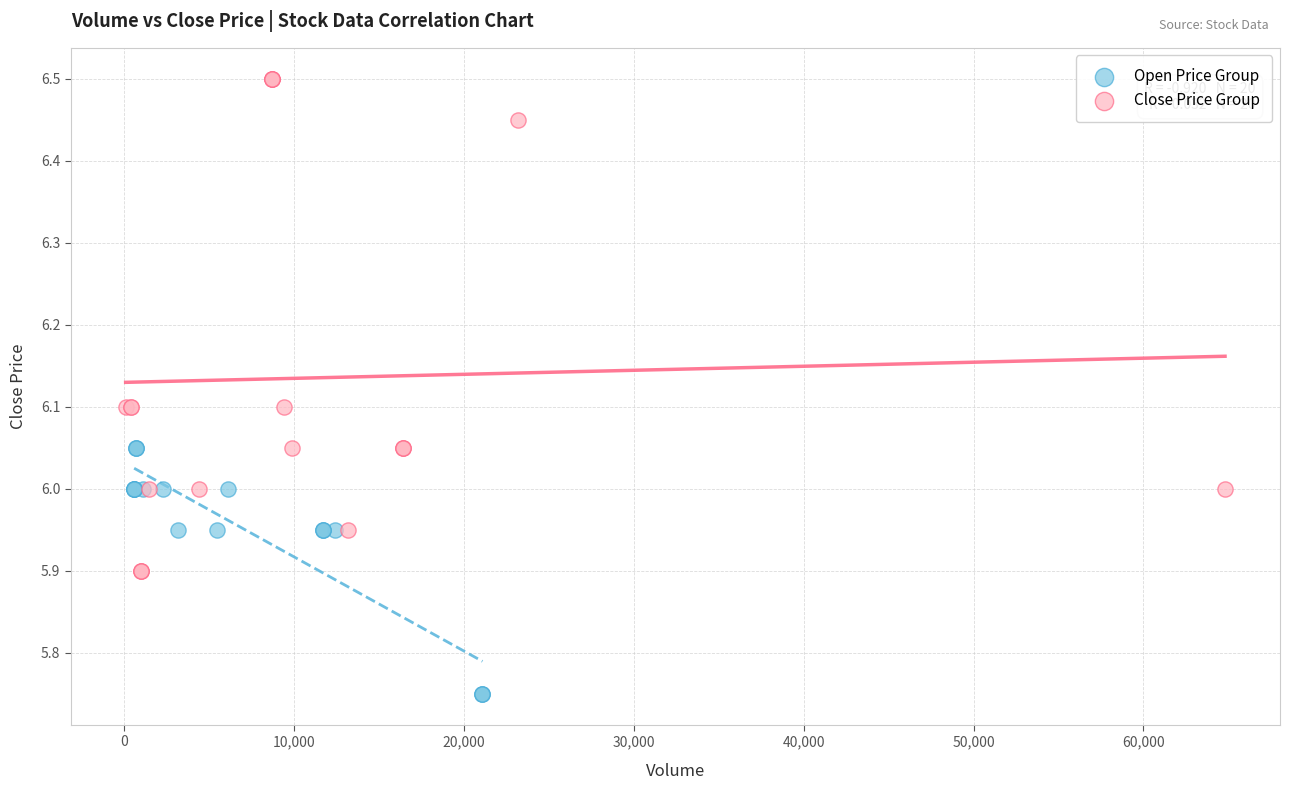

Which series reaches the minimum Y coordinate?

Open Price Group